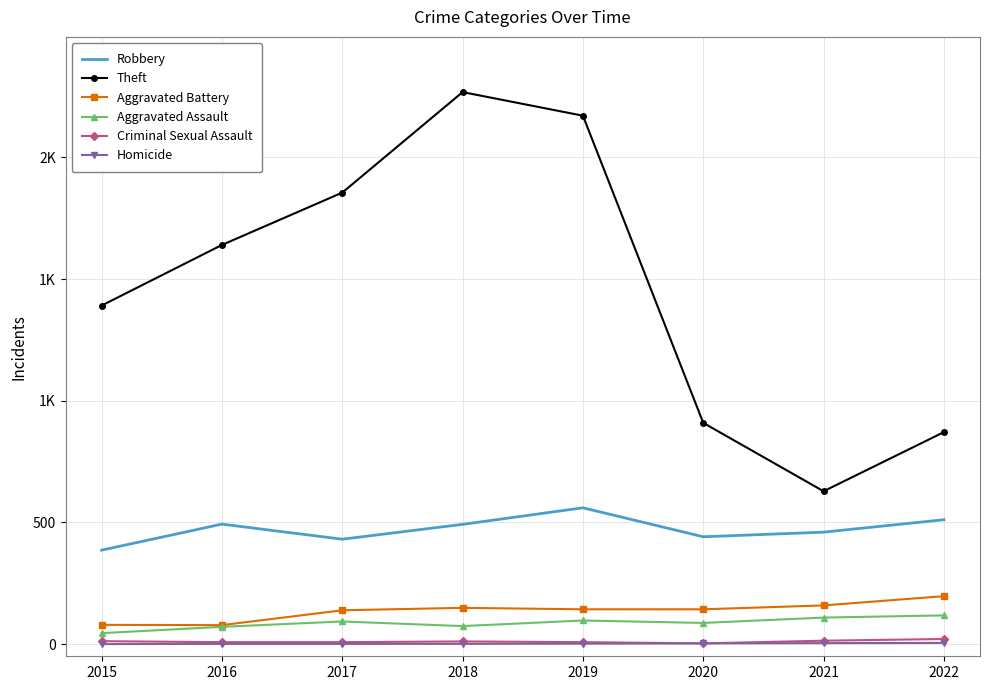

What are all the series names shown in the legend?

Robbery, Theft, Aggravated Battery, Aggravated Assault, Criminal Sexual Assault, Homicide